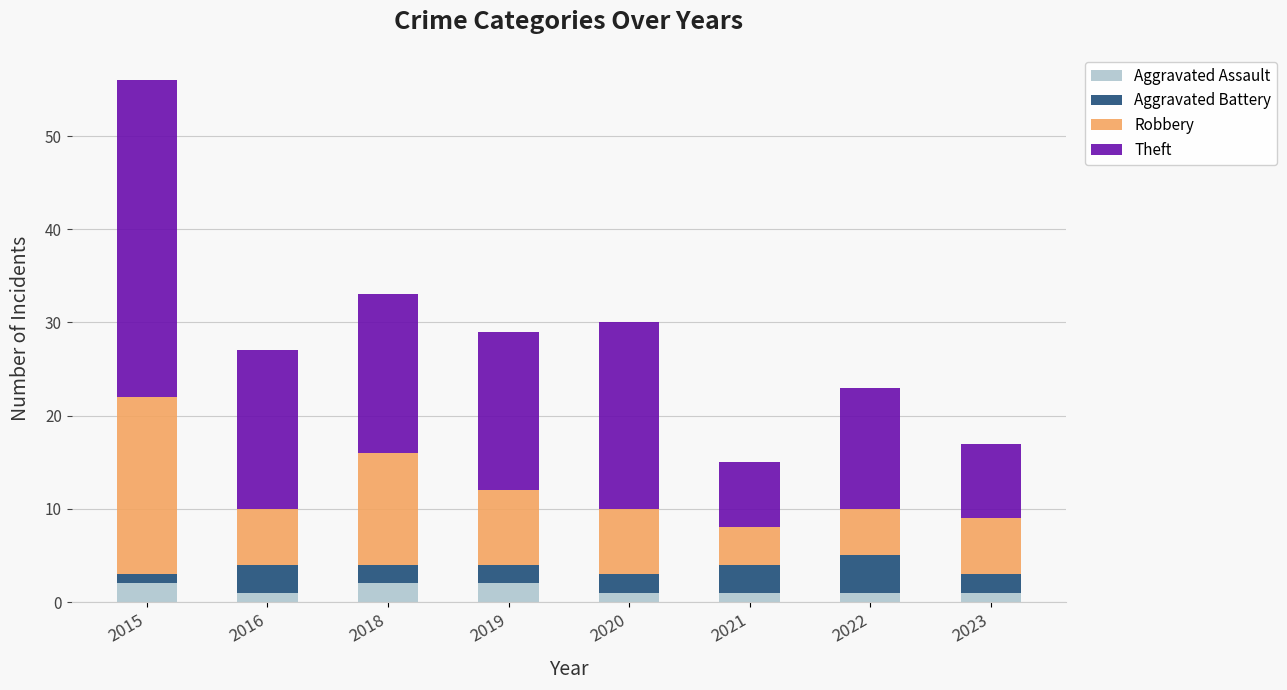

What is the difference between the maximum and second lowest values in the Aggravated Assault series?

1